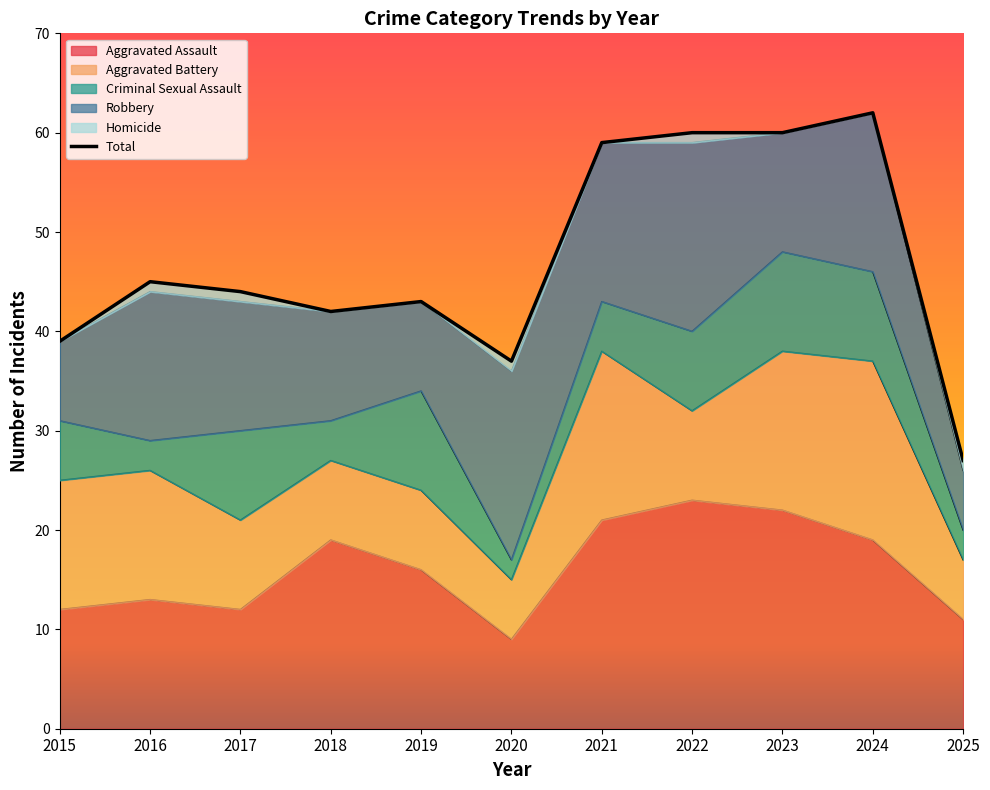

What is the difference between the values at 2018 and 2024?

20